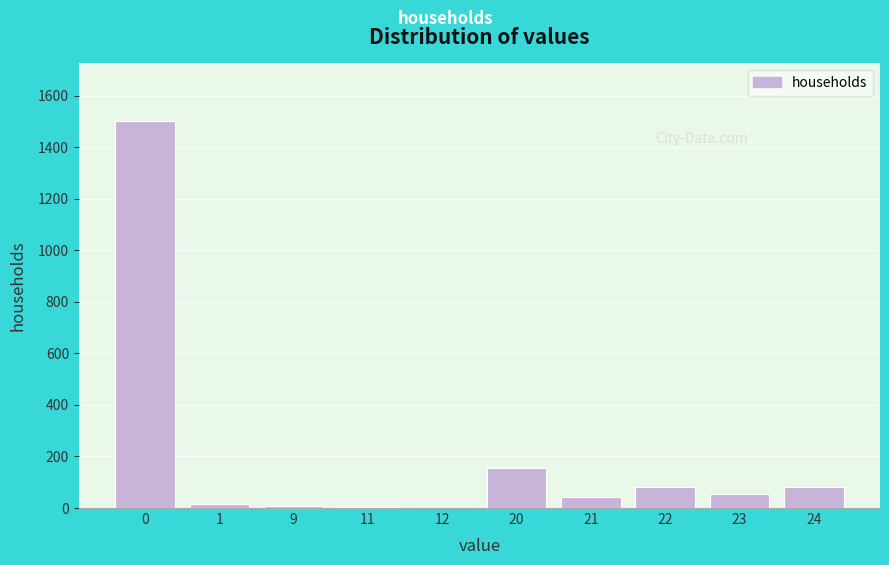

Is it true that the value at 22 is 145?

False